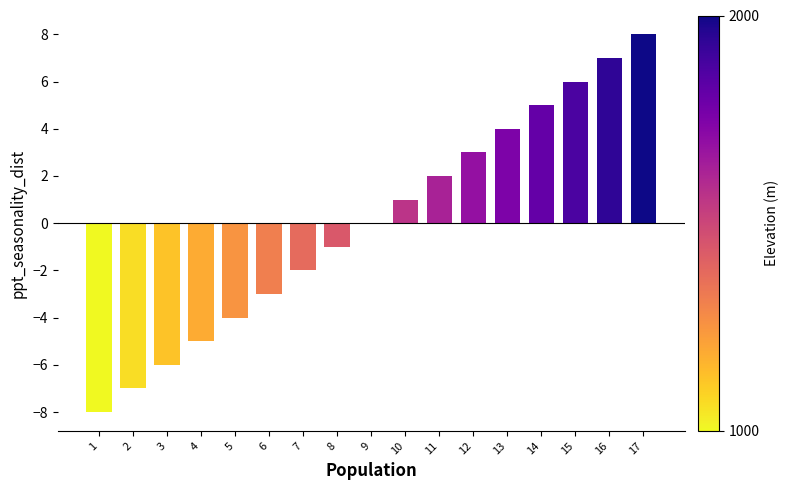

Which category has the highest value across all series?

17